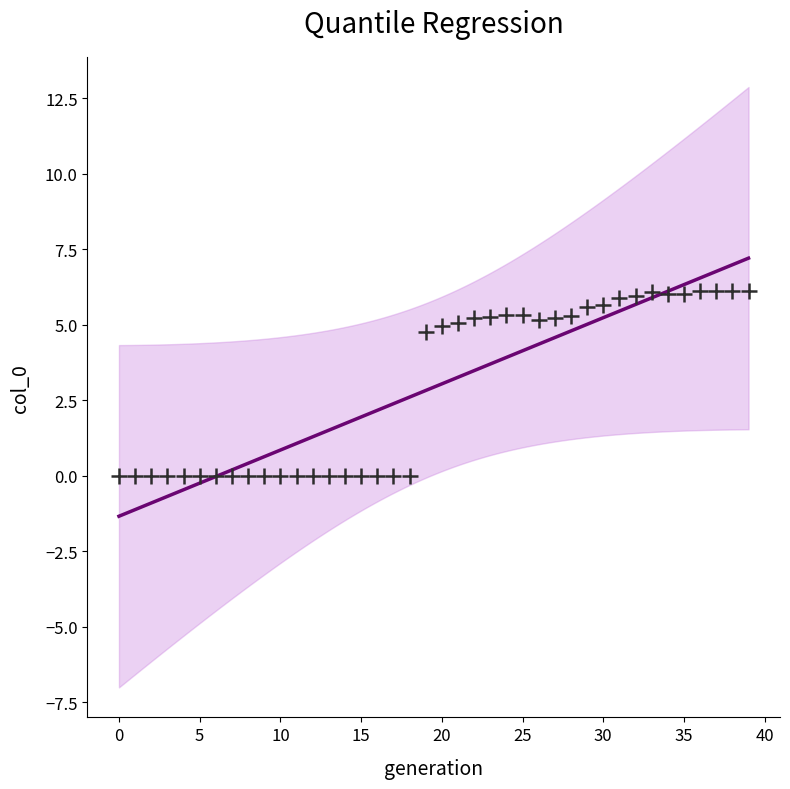

What is the range of Y values (max minus min)?

6.1